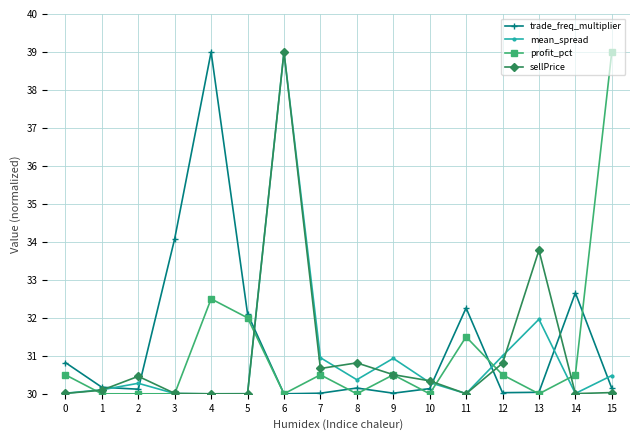

Rank the series by their average value, from highest to lowest.

trade_freq_multiplier, profit_pct, sellPrice, mean_spread